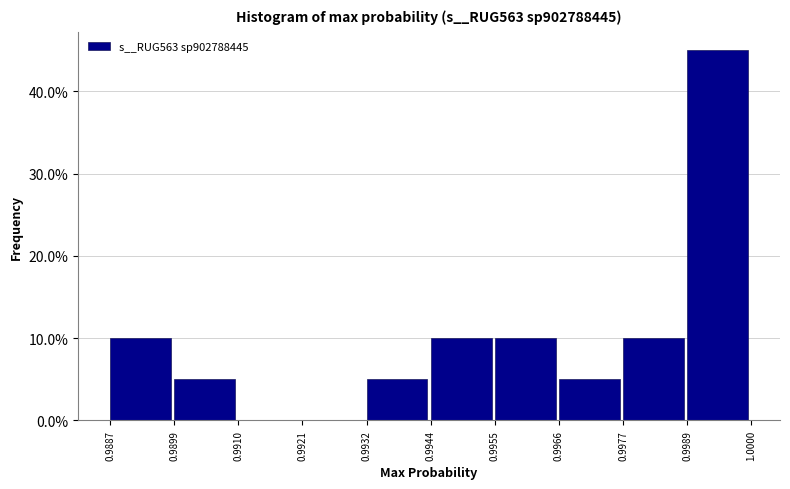

How tall is the bar that spans 0.9977 to 0.9989 on the x-axis? The values are not printed on the chart, so give them approximately, as read against the axis.

10